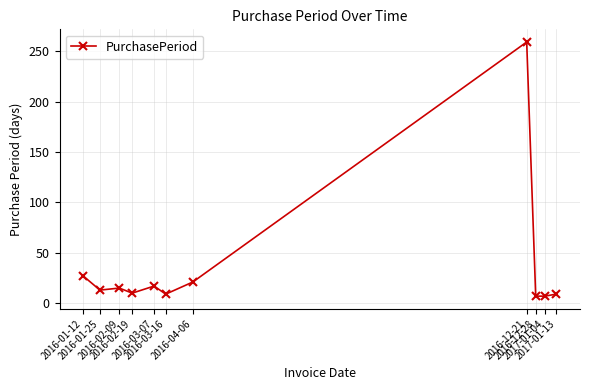

What is the sum of all values?

394